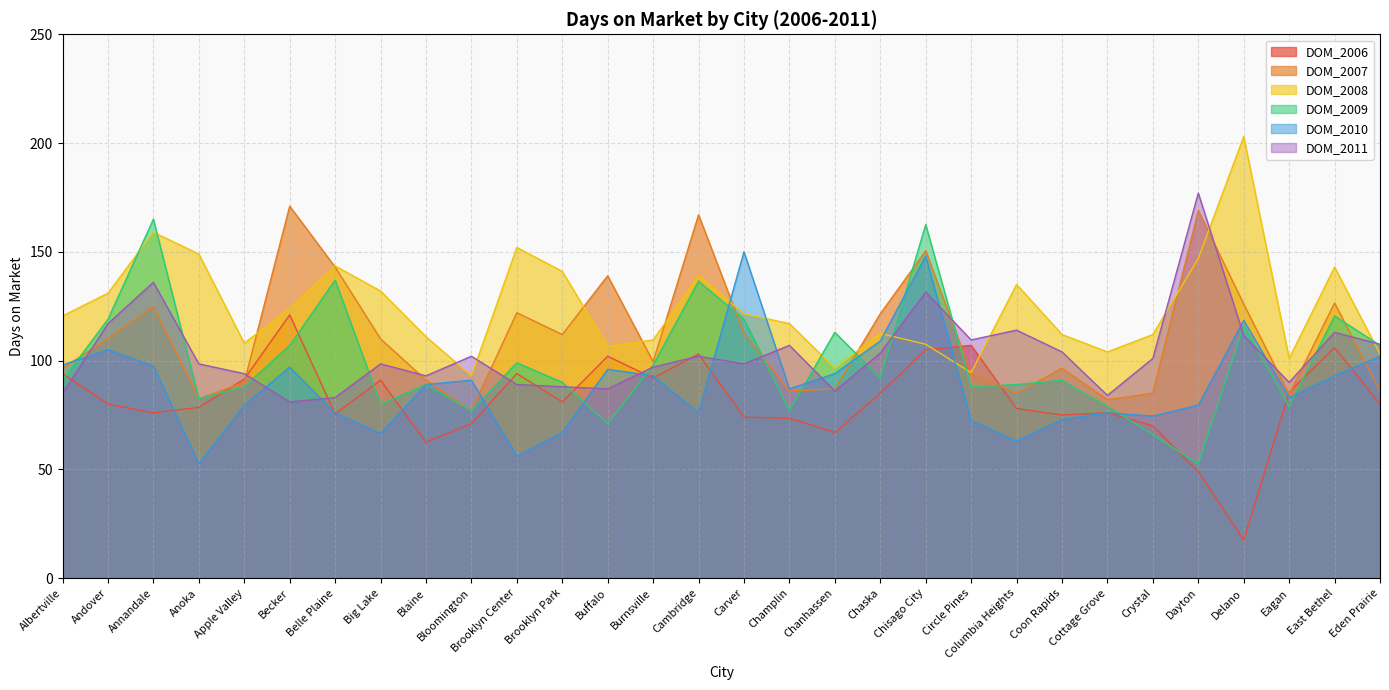

At which label does DOM_2007 reach its minimum?

Bloomington